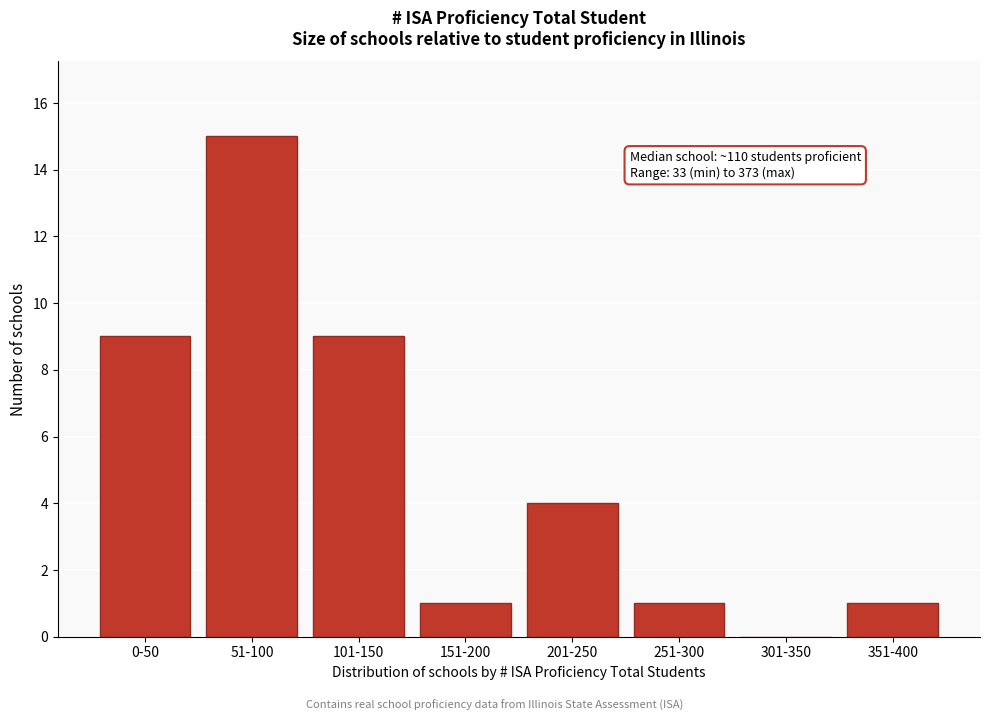

Reading left to right, extract all data points from this chart.

0-50=9	51-100=15	101-150=9	151-200=1	201-250=4	251-300=1	301-350=0	351-400=1